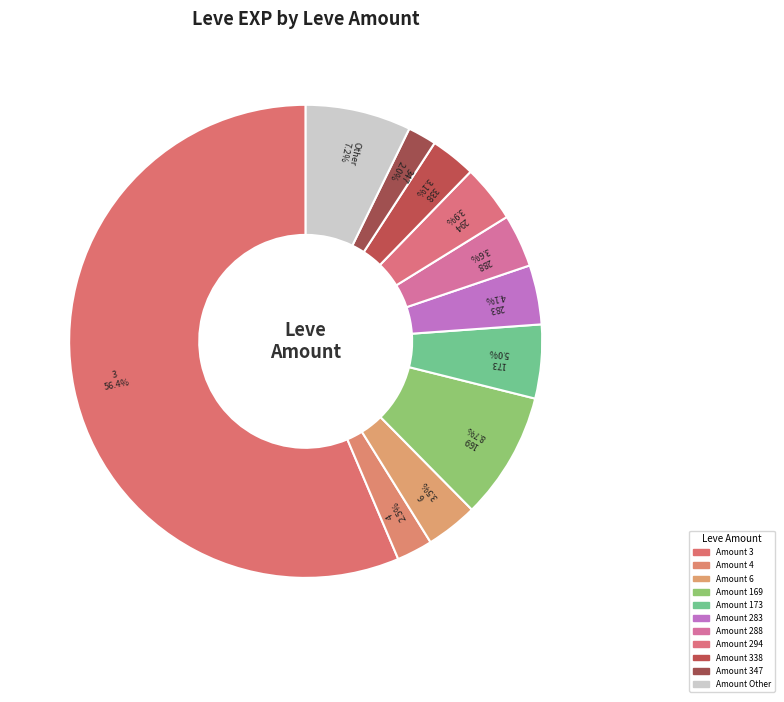

Count the number of slices in the pie.

11